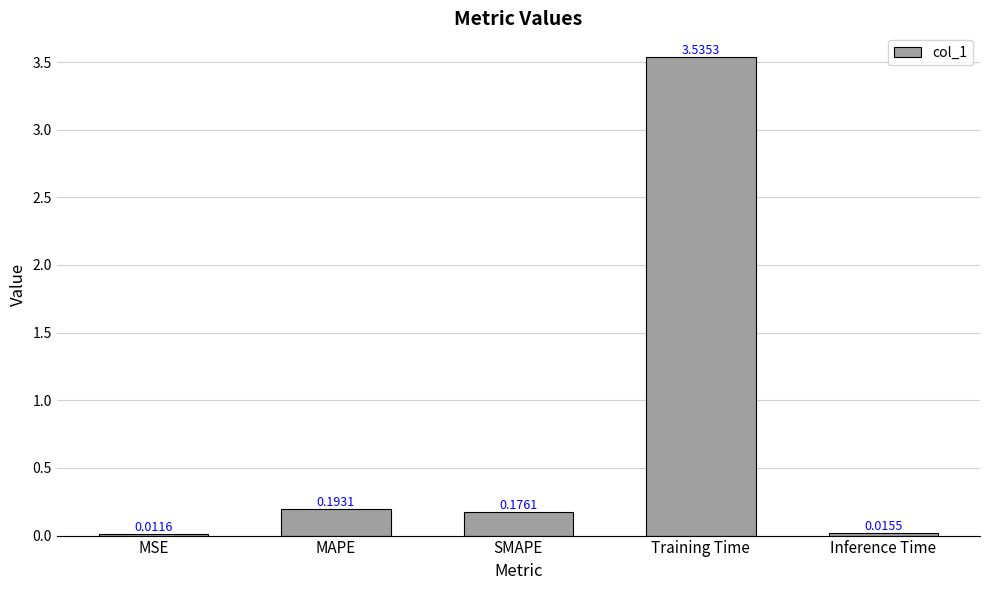

Rank the categories by value from lowest to highest.

MSE, Inference Time, SMAPE, MAPE, Training Time